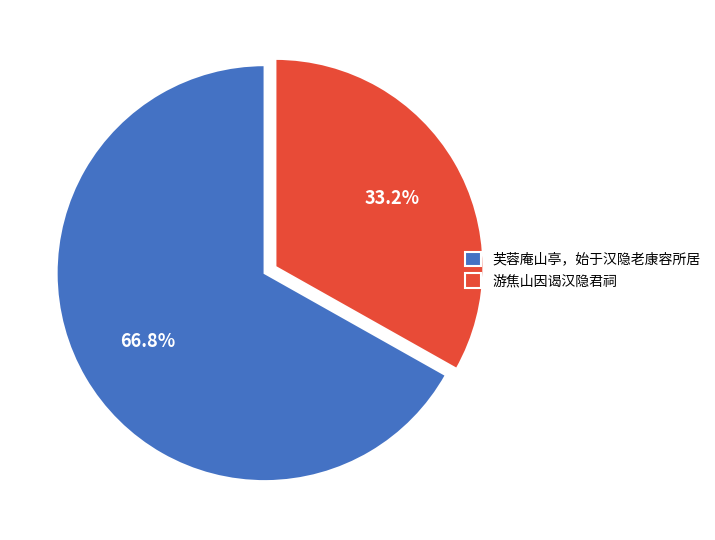

Is 游焦山因谒汉隐君祠 the majority of the pie?

No